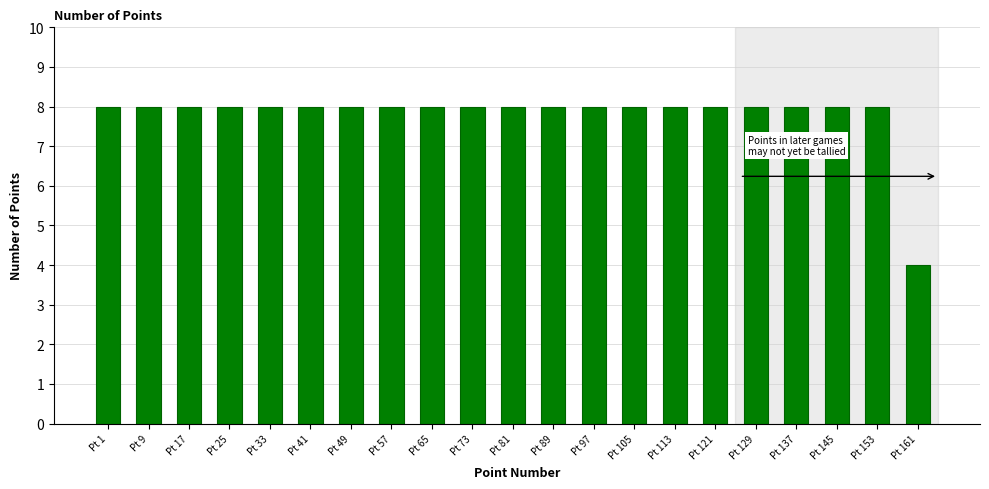

Reading right to left, extract all data points from this chart.

Pt 161=4	Pt 153=8	Pt 145=8	Pt 137=8	Pt 129=8	Pt 121=8	Pt 113=8	Pt 105=8	Pt 97=8	Pt 89=8	Pt 81=8	Pt 73=8	Pt 65=8	Pt 57=8	Pt 49=8	Pt 41=8	Pt 33=8	Pt 25=8	Pt 17=8	Pt 9=8	Pt 1=8